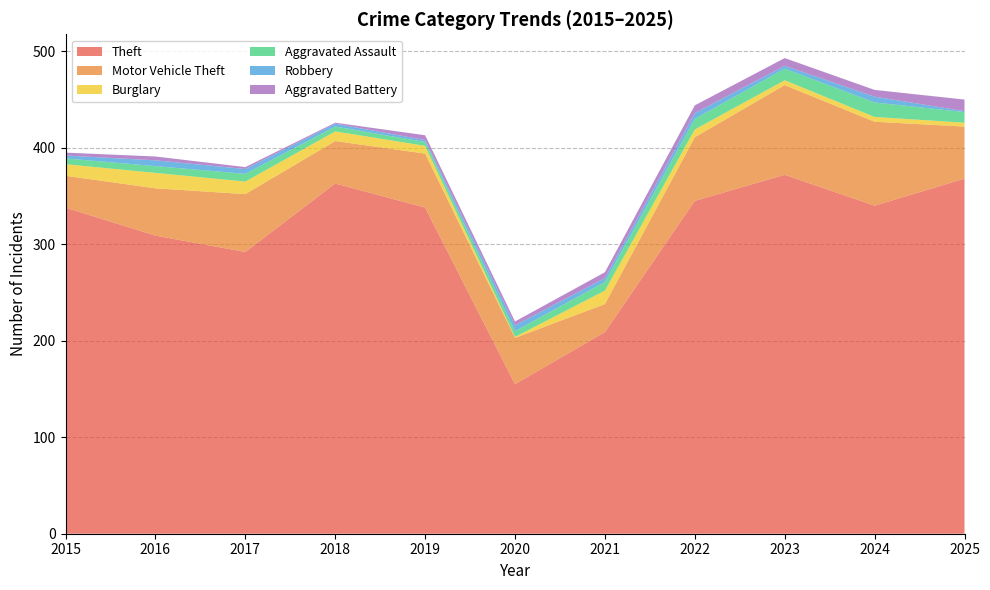

Reading right to left, extract all data points from this chart.

Theft: 2025=368	2024=340	2023=372	2022=345	2021=209	2020=155	2019=338	2018=363	2017=292	2016=309	2015=338
Motor Vehicle Theft: 2025=54	2024=87	2023=93	2022=66	2021=29	2020=48	2019=56	2018=44	2017=60	2016=49	2015=33
Burglary: 2025=4	2024=5	2023=5	2022=8	2021=14	2020=1	2019=8	2018=10	2017=13	2016=16	2015=12
Aggravated Assault: 2025=11	2024=15	2023=12	2022=11	2021=9	2020=6	2019=4	2018=5	2017=8	2016=7	2015=6
Robbery: 2025=1	2024=6	2023=3	2022=6	2021=4	2020=6	2019=2	2018=3	2017=5	2016=6	2015=3
Aggravated Battery: 2025=12	2024=7	2023=8	2022=8	2021=6	2020=4	2019=5	2018=1	2017=2	2016=4	2015=3